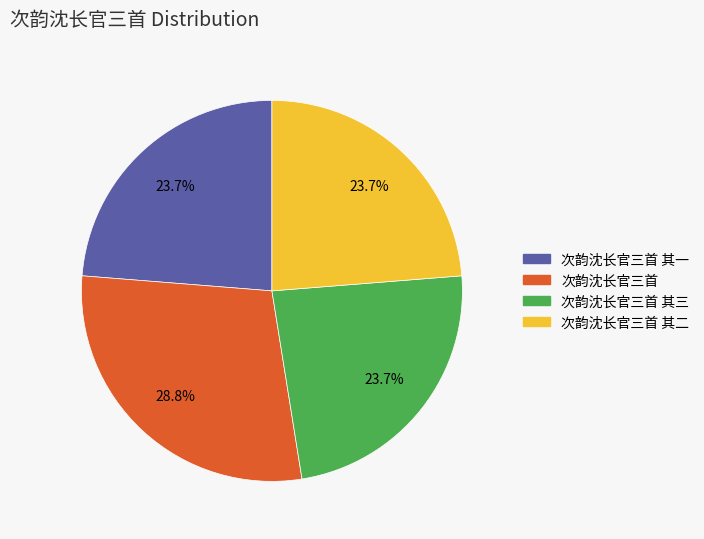

What percentage is the 次韵沈长官三首 其一 slice, to the nearest percent?

24%